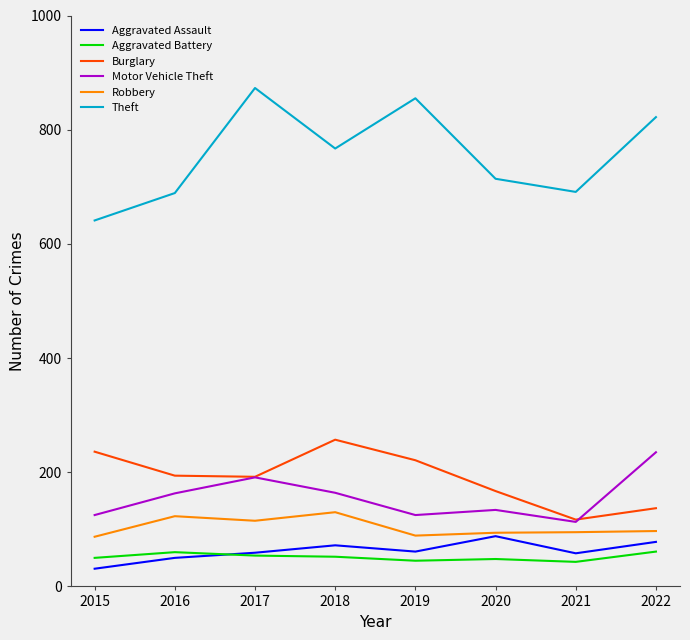

Is it true that Aggravated Assault equals 39 at 2018?

False